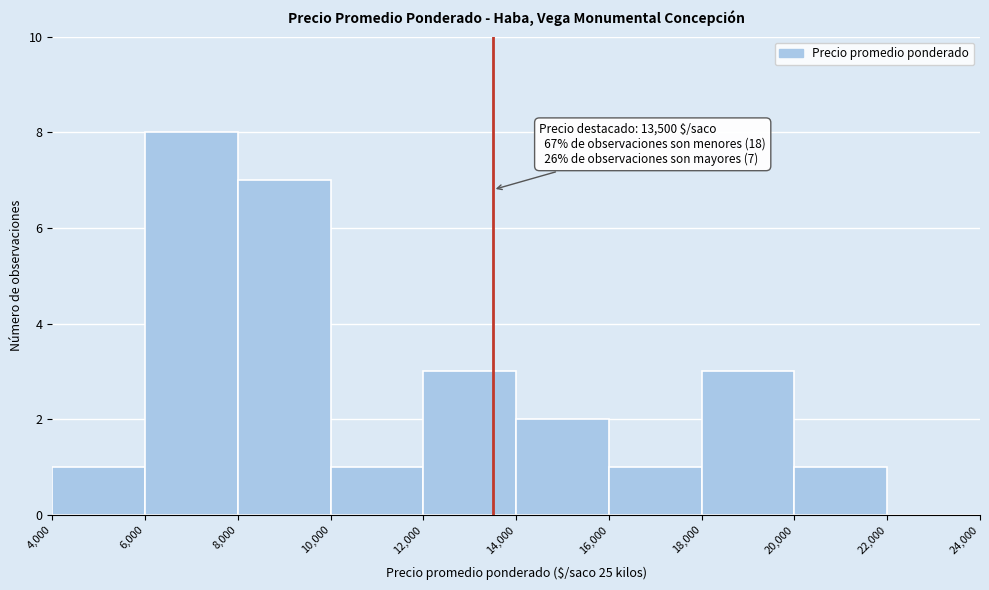

Over which range of the x-axis is the bar tallest?

6,000 to 8,000